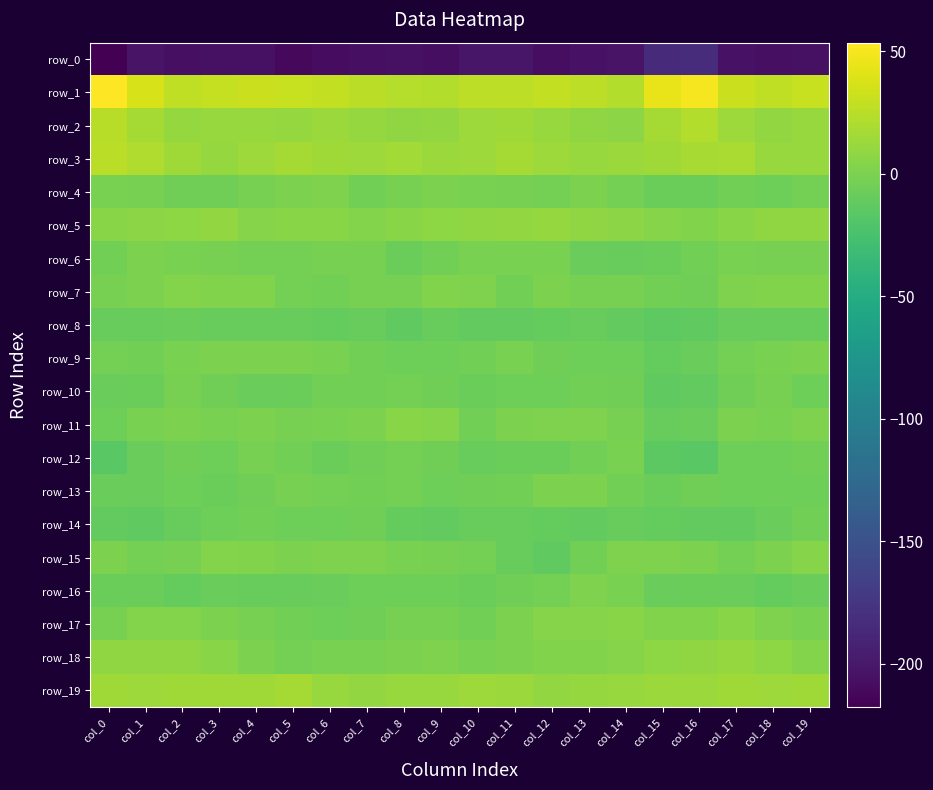

True or false: row_13 has a value of -3.6 at col_8.

True